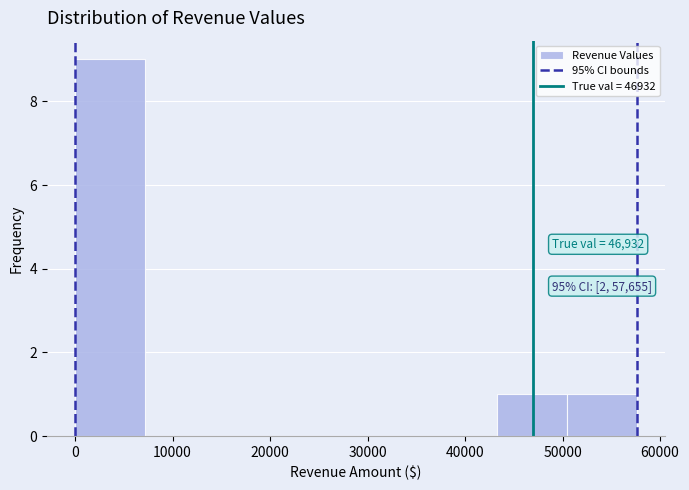

Which range on the x-axis has the tallest bar?

0 to 7000